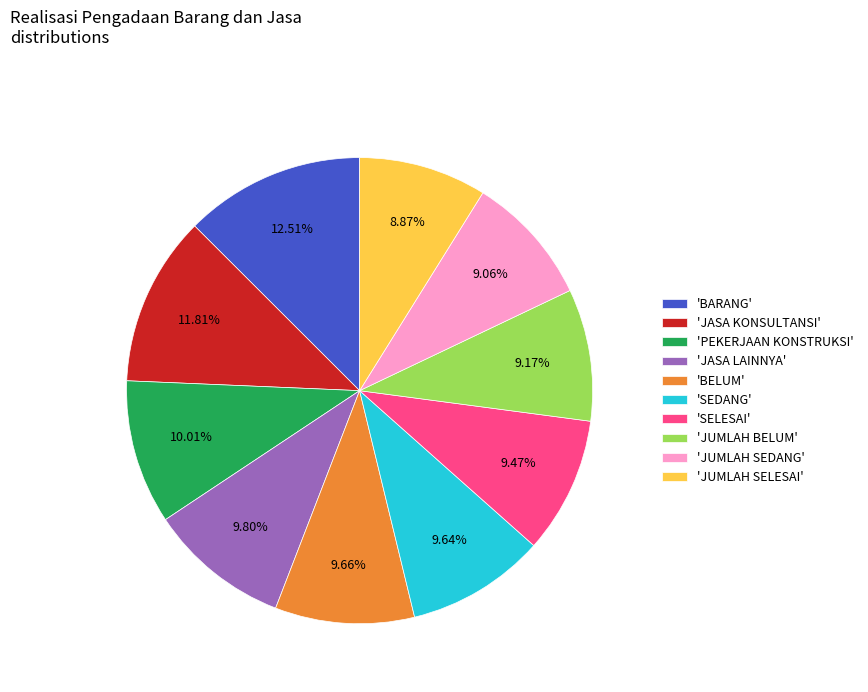

Approximately how many times larger is the value at 'PEKERJAAN KONSTRUKSI' compared to 'JASA LAINNYA'?

1.0